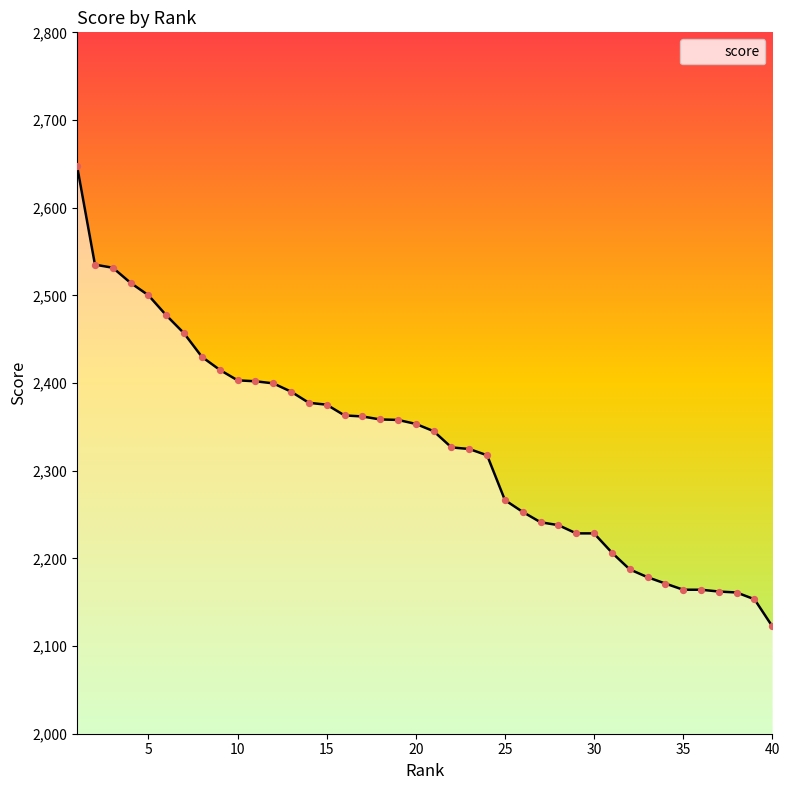

What is the minimum value shown in the chart?

2122.5